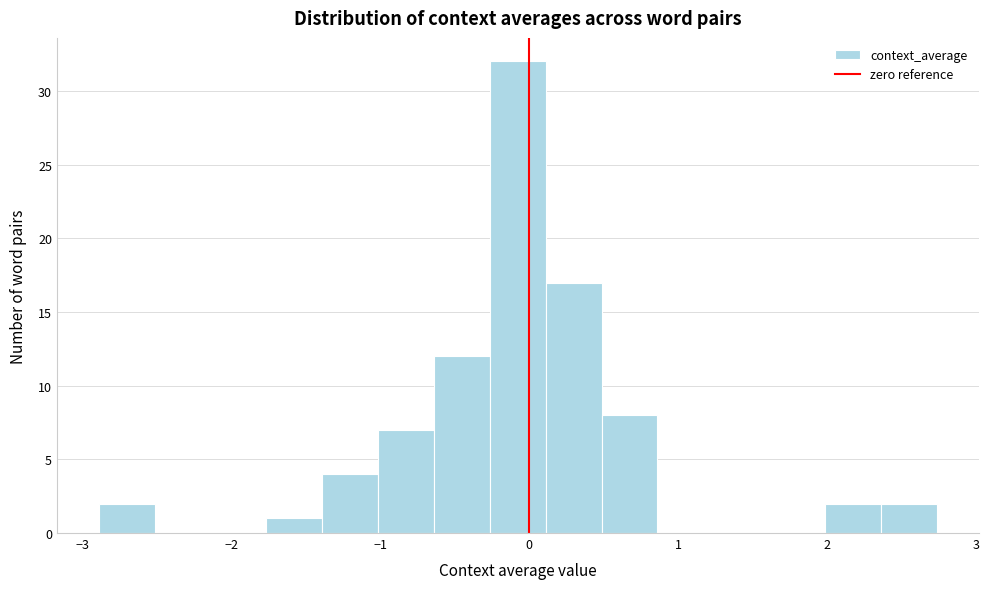

Read against the x-axis, roughly where is the centre of the tallest bar?

-0.1